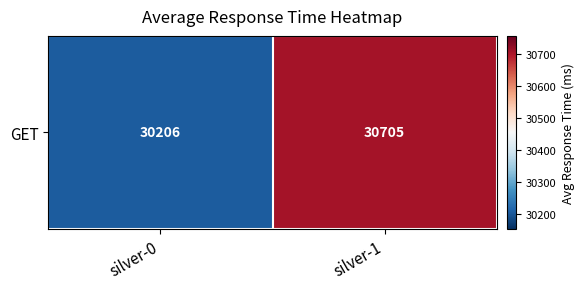

At which category does the chart reach its peak across all series?

silver-1